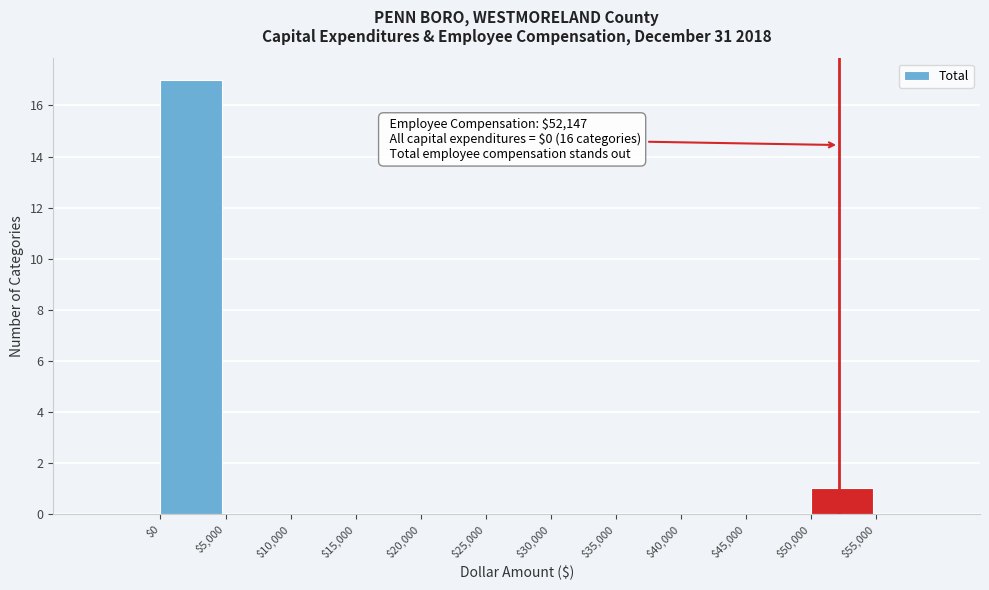

Over which range of the x-axis is the bar tallest?

0 to 5000